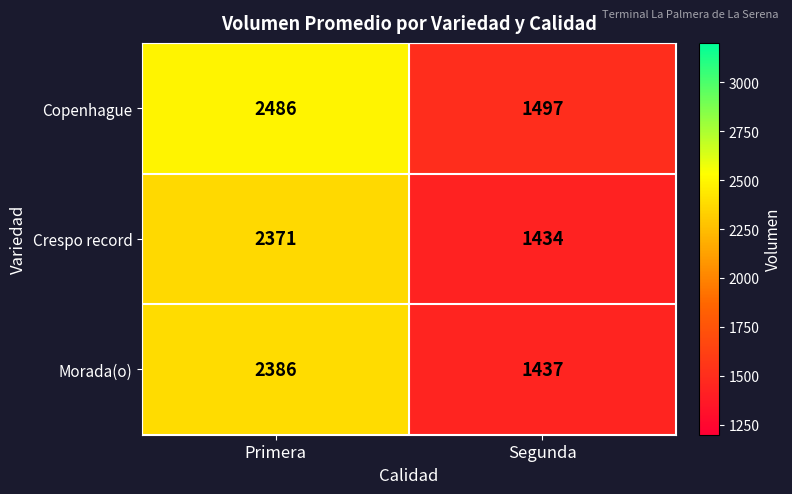

Read the Morada(o) value at Segunda, to the nearest 10.

1440